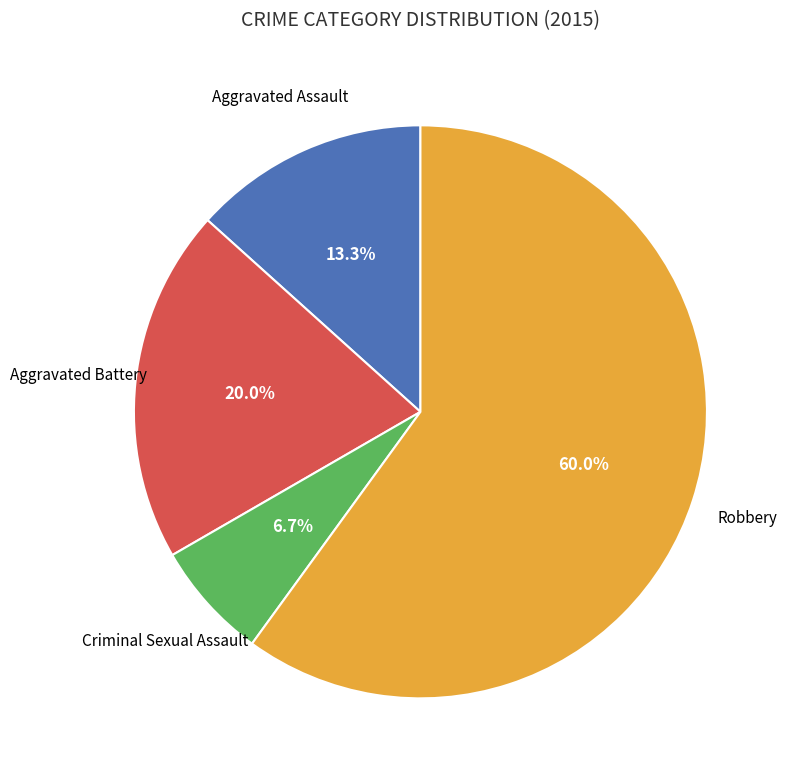

Is there a majority slice in this chart?

Yes